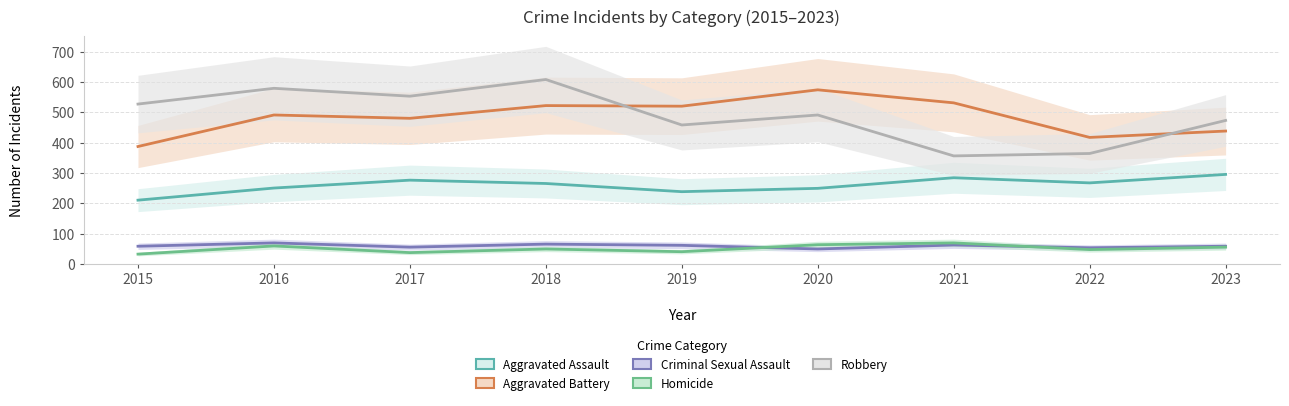

At which category is the sum across all series the highest?

2018